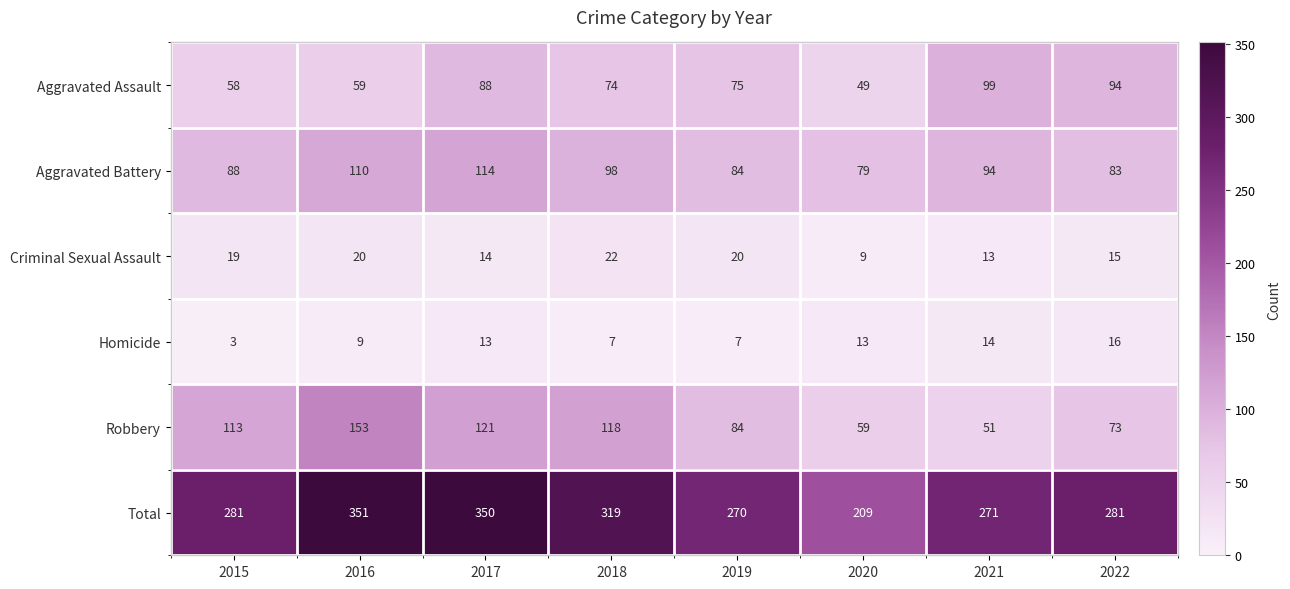

How many distinct data groups are displayed?

6